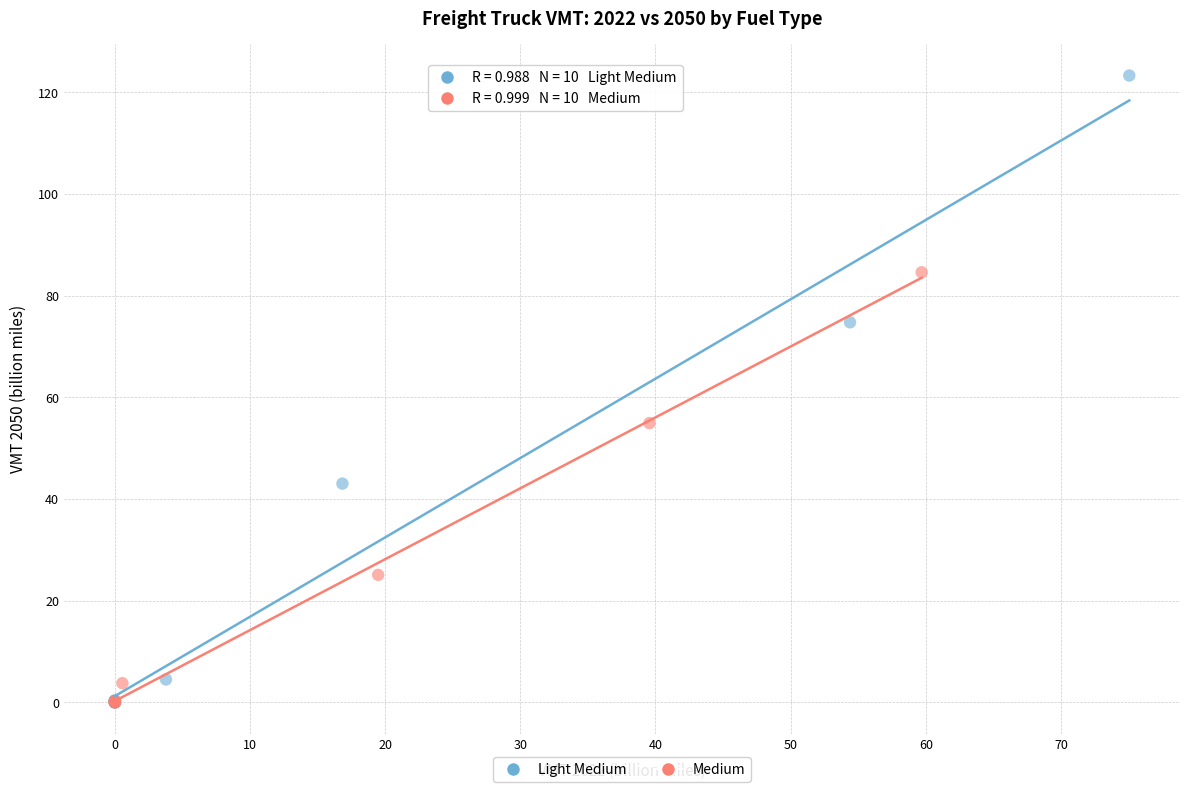

What are all the series names shown in the legend?

Light Medium, Medium